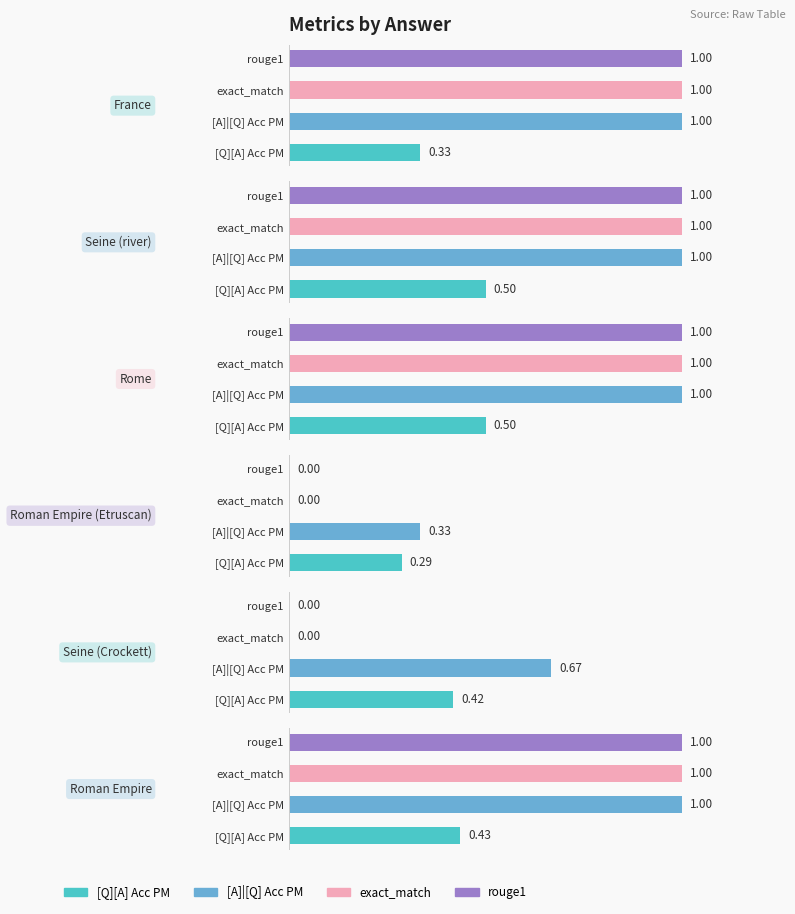

What is the average value of the exact_match series?

0.7